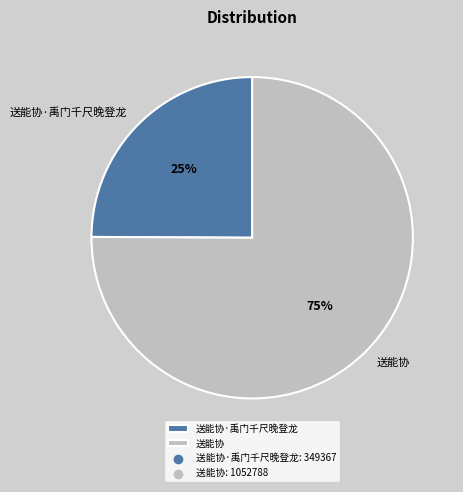

What is the largest slice in the pie chart?

送能协